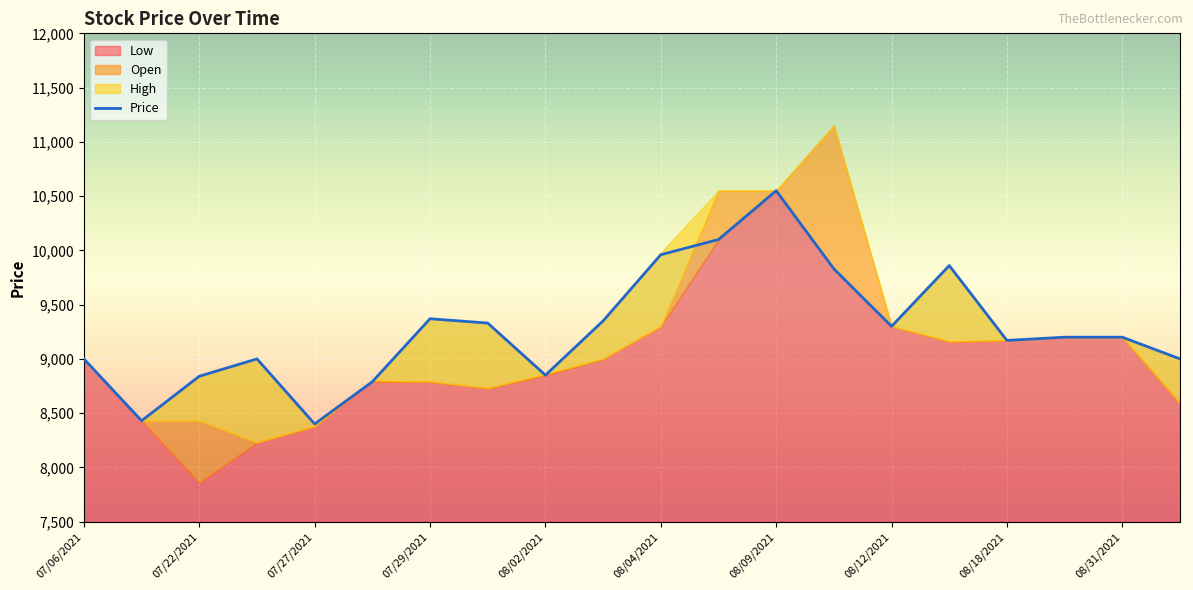

Is it true that Price equals 2838 at 08/09/2021?

False